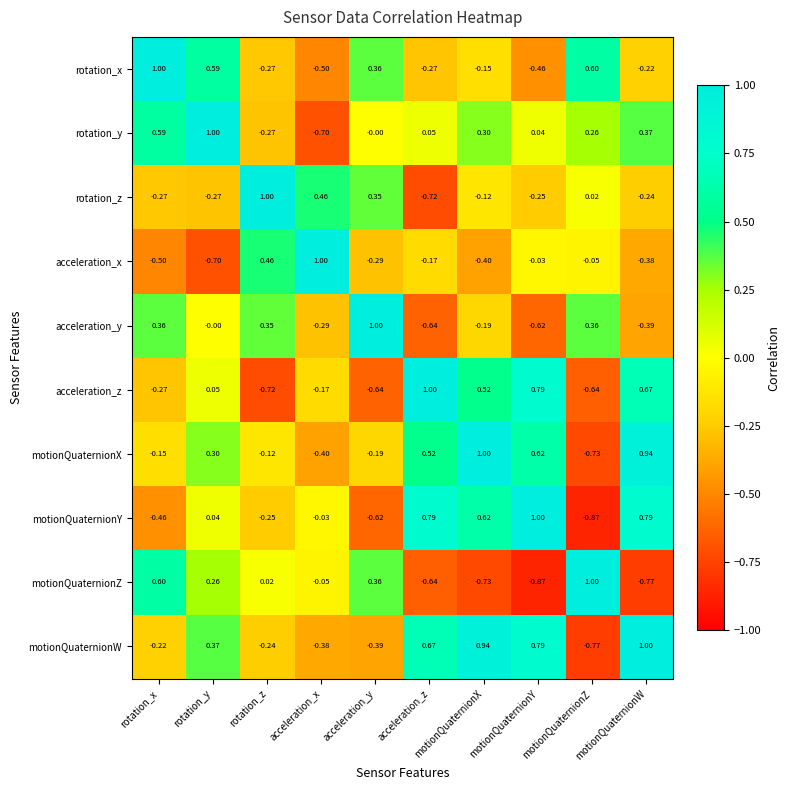

Which series changed the most between acceleration_y and motionQuaternionW?

motionQuaternionY